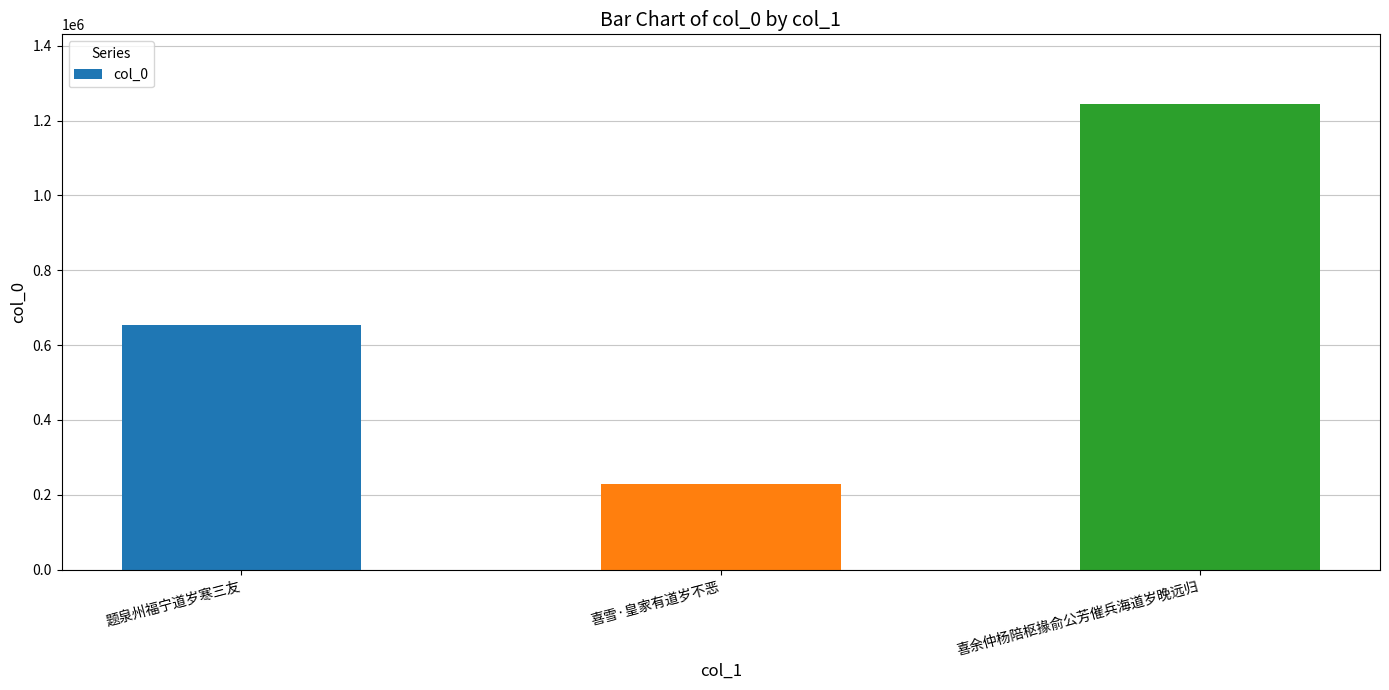

What is the change in value from 喜雪·皇家有道岁不恶 to 喜余仲杨陪枢掾俞公芳催兵海道岁晚远归?

+1016236